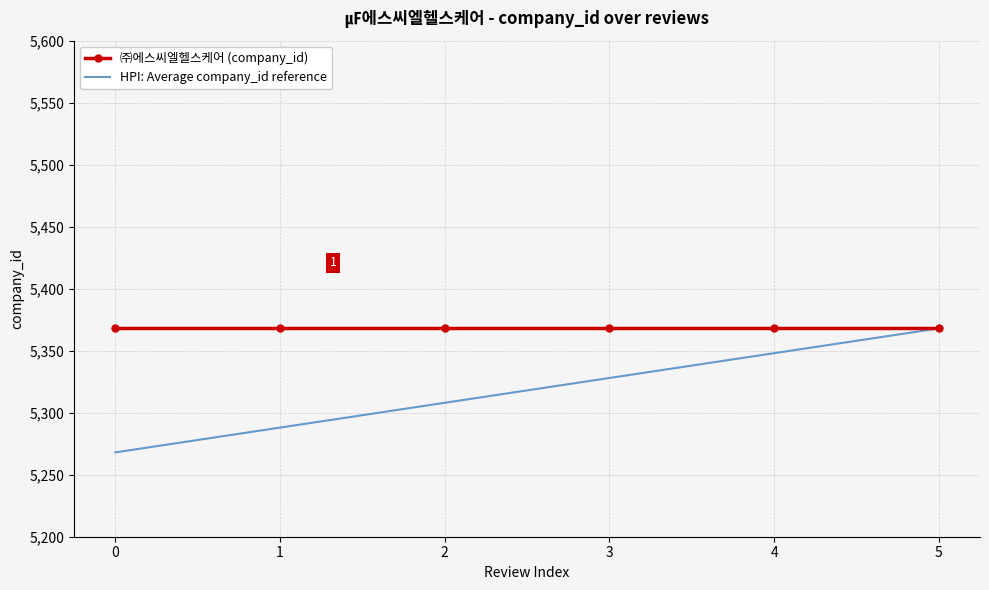

Which series has the widest spread of values?

HPI: Average company_id reference